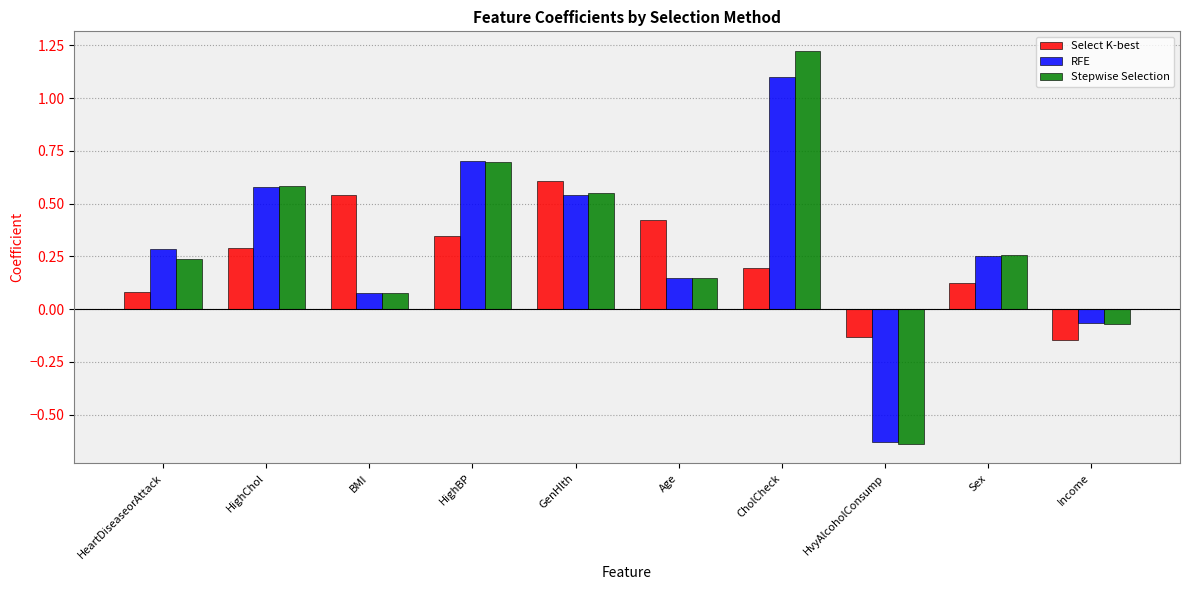

The value of Select K-best at Income is -0.3. True or false?

False